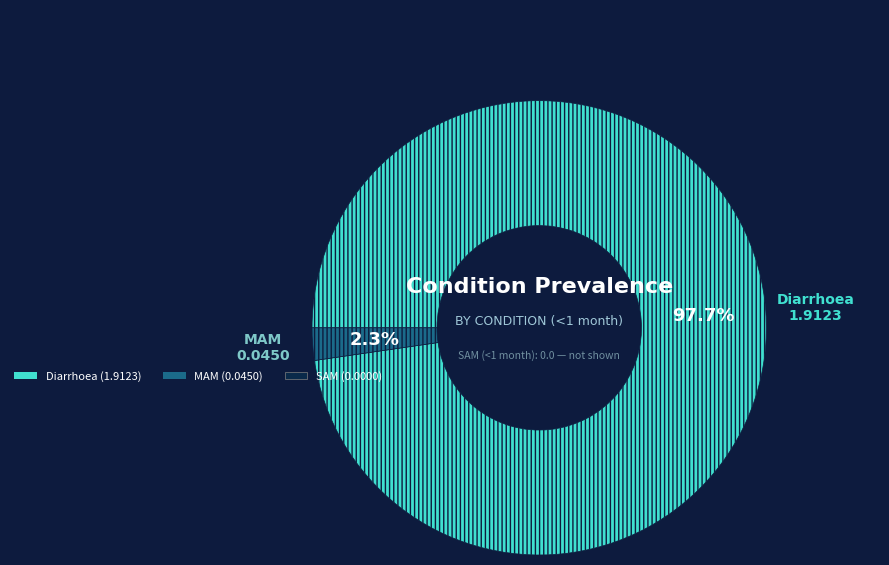

Count the number of slices in the pie.

2